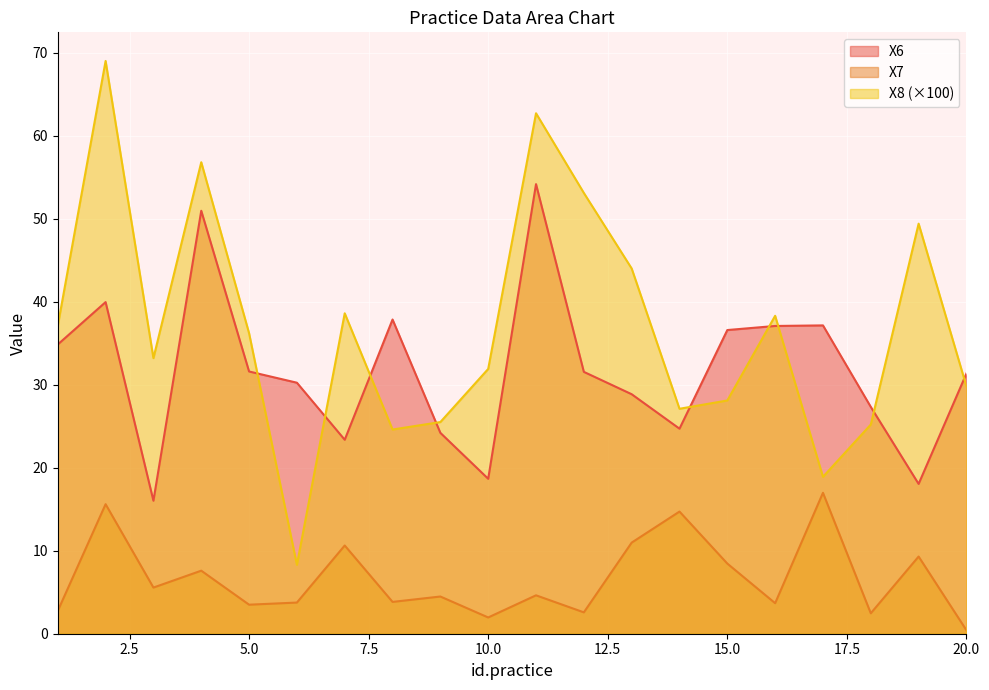

At 10, list the series in order from smallest to largest.

X7, X6, X8